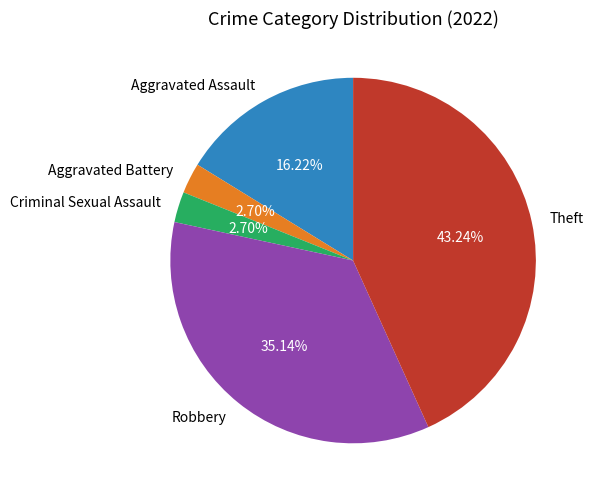

Count the number of slices in the pie.

5